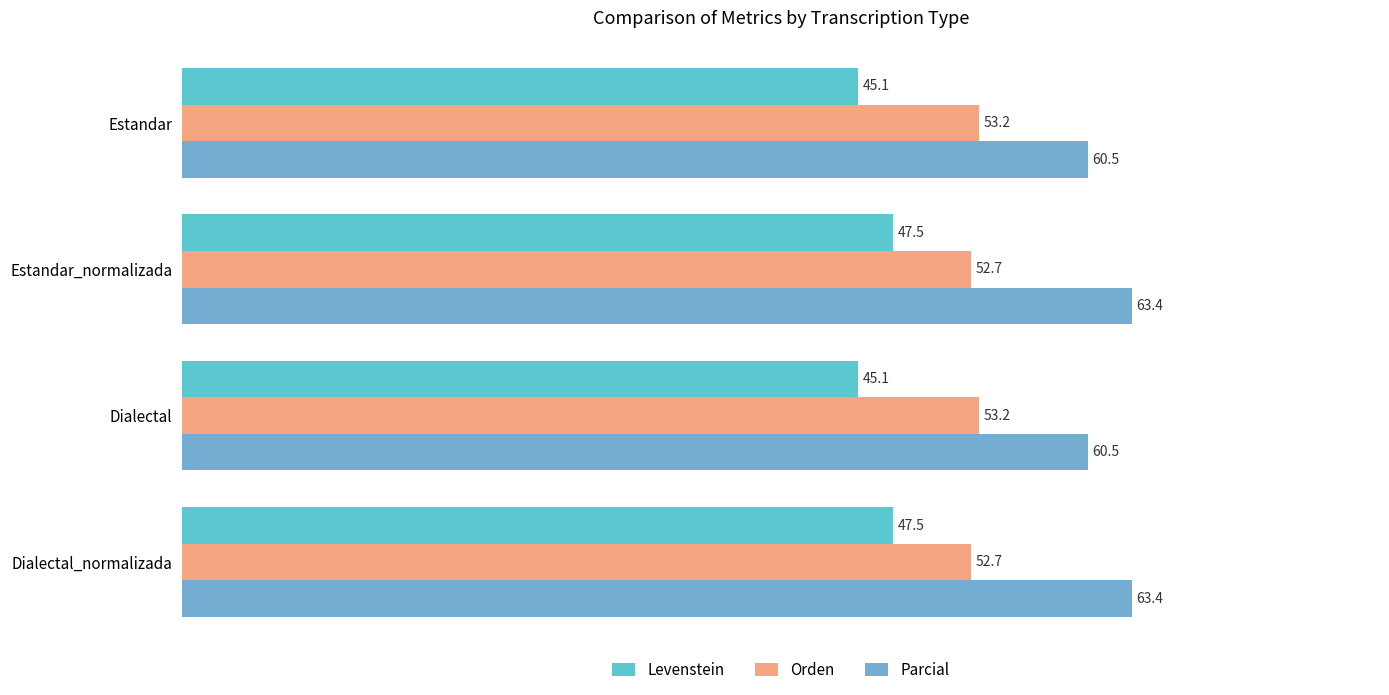

What is the difference between the maximum and minimum values in the Parcial series?

2.9